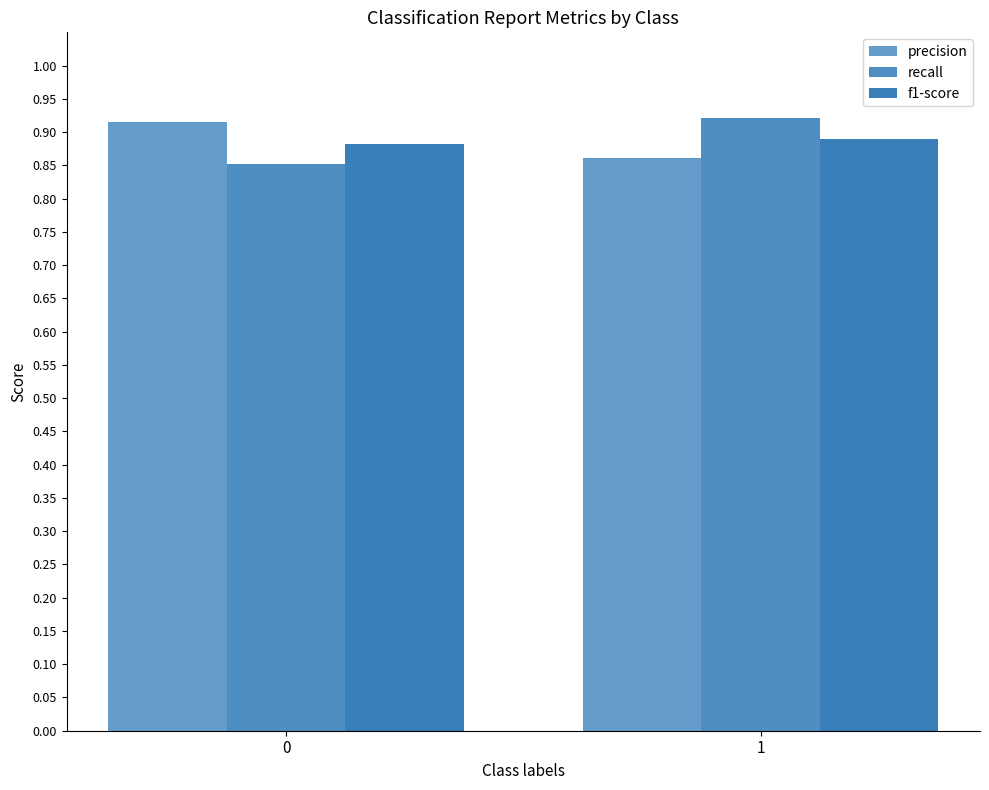

How many data points does each series have?

2